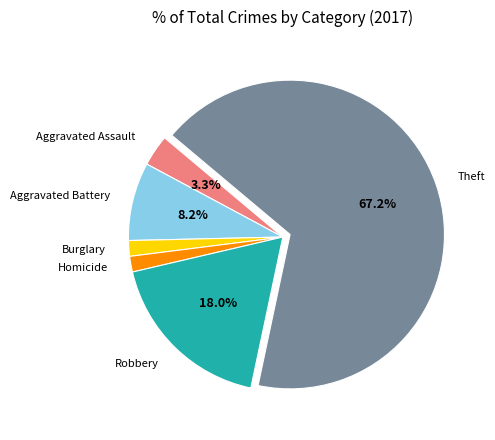

How many slices are in this pie chart?

6